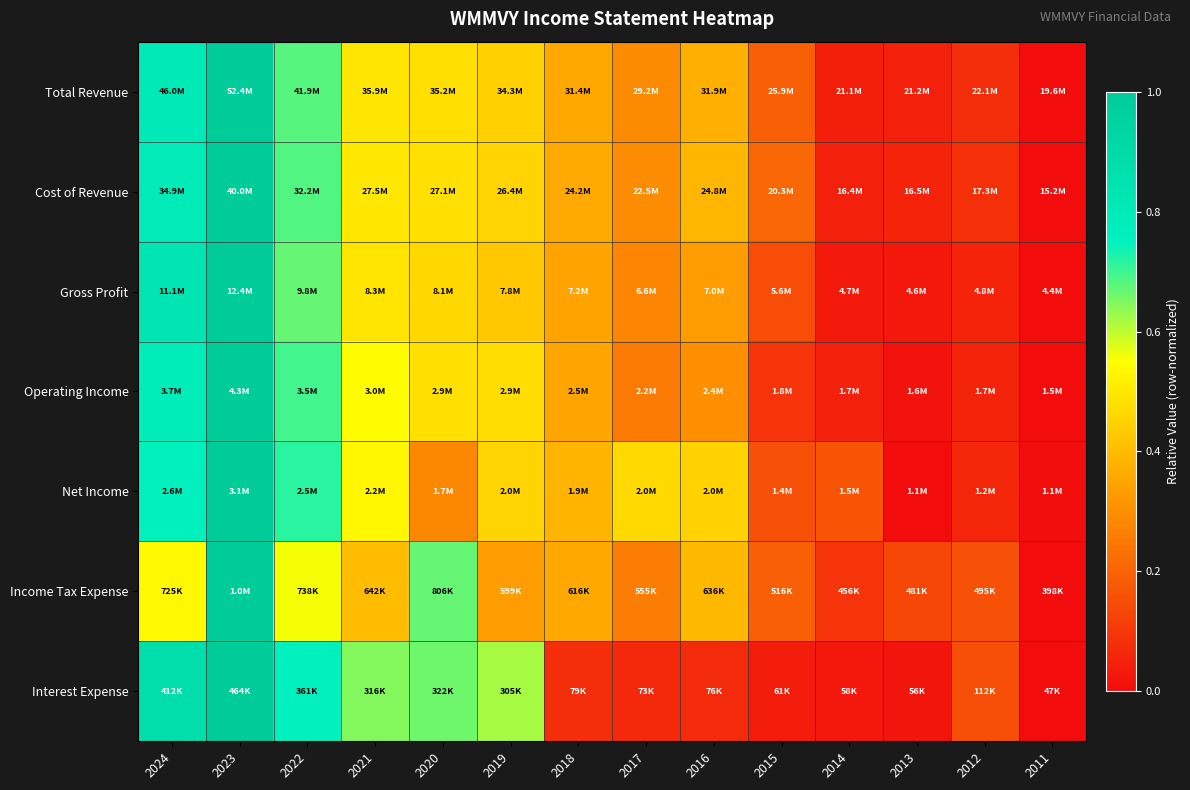

What is the total value across all series at 2017?

1.9